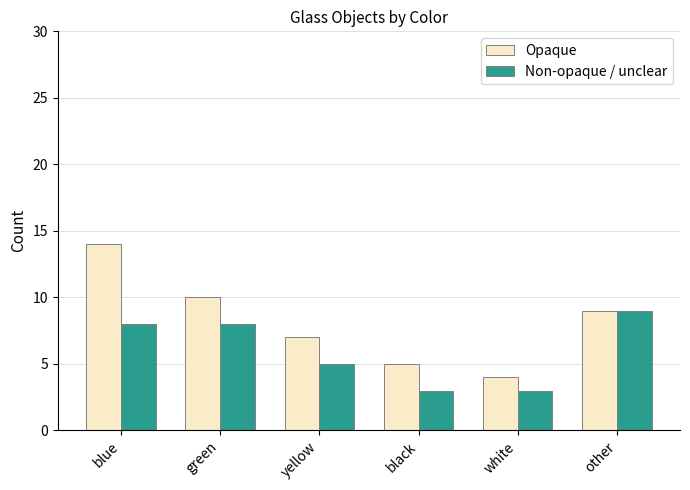

What is the sum of all Opaque values?

49